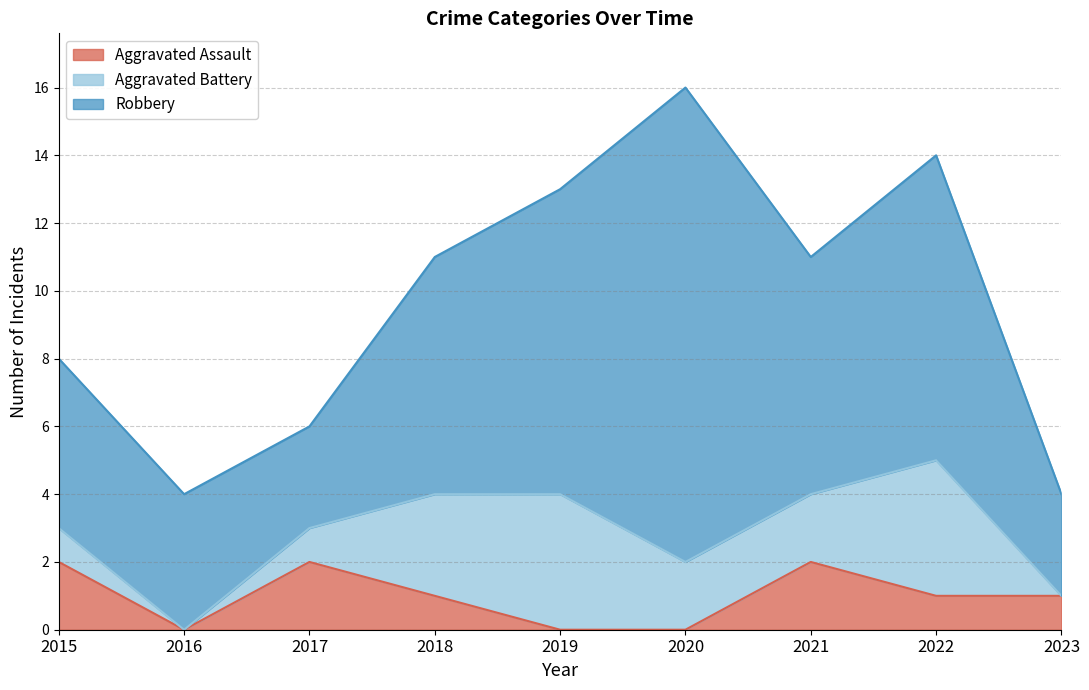

In Aggravated Battery, how many points are higher than both neighbors (excluding endpoints)?

2